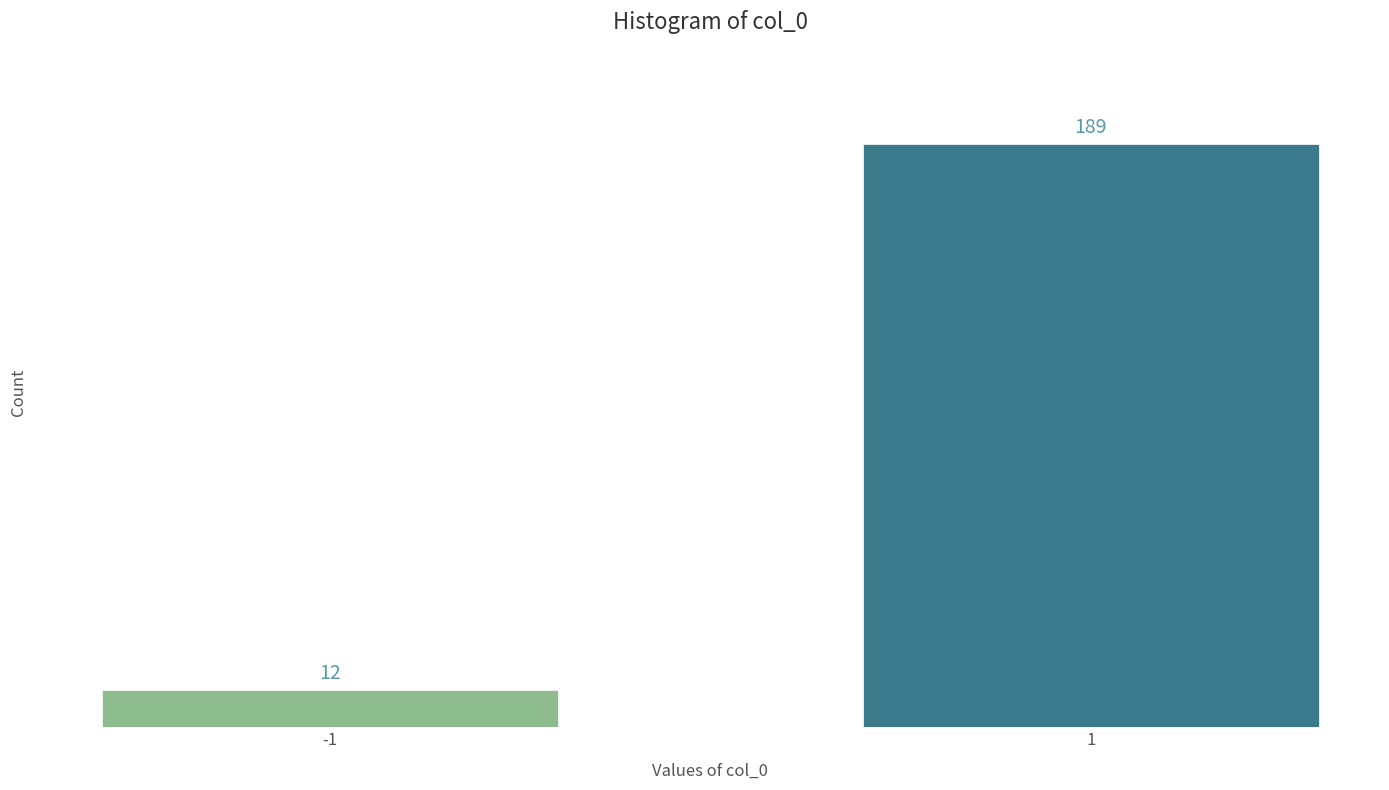

Reading left to right, transcribe all the data shown in this chart.

-1=12	1=189